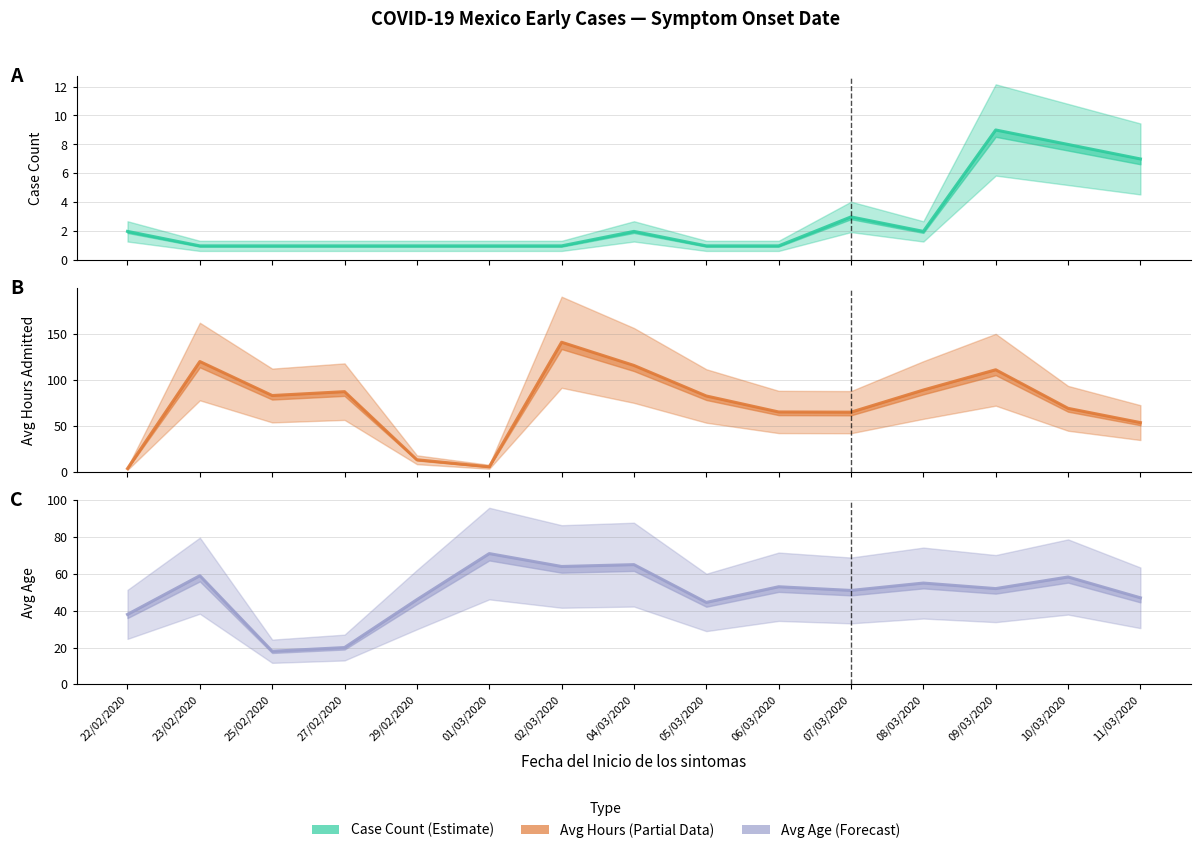

Reading left to right, list all the values displayed in this chart.

Case Count (mean): 2.0	1.0	1.0	1.0	1.0	1.0	1.0	2.0	1.0	1.0	3.0	2.0	9.0	8.0	7.0
Avg Hours (mean): 4.1	119.7	83.0	87.2	13.6	6.0	140.6	115.5	82.5	65.3	65.0	89.0	110.8	69.2	53.8
Avg Age (mean): 38.0	59.0	18.0	20.0	46.0	71.0	64.0	65.0	44.5	53.0	51.0	55.0	52.0	58.3	47.0